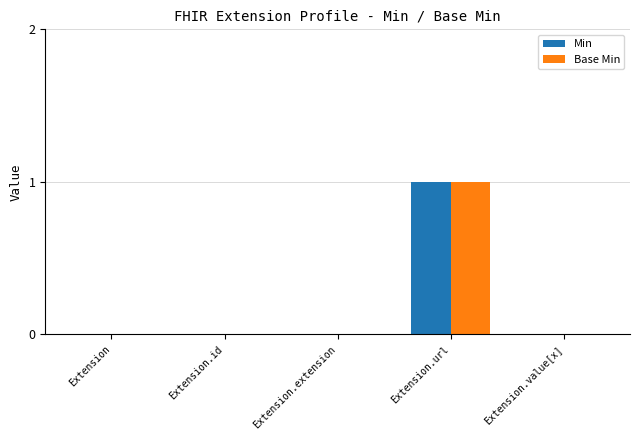

The value of Min at Extension.value[x] is -1. True or false?

False